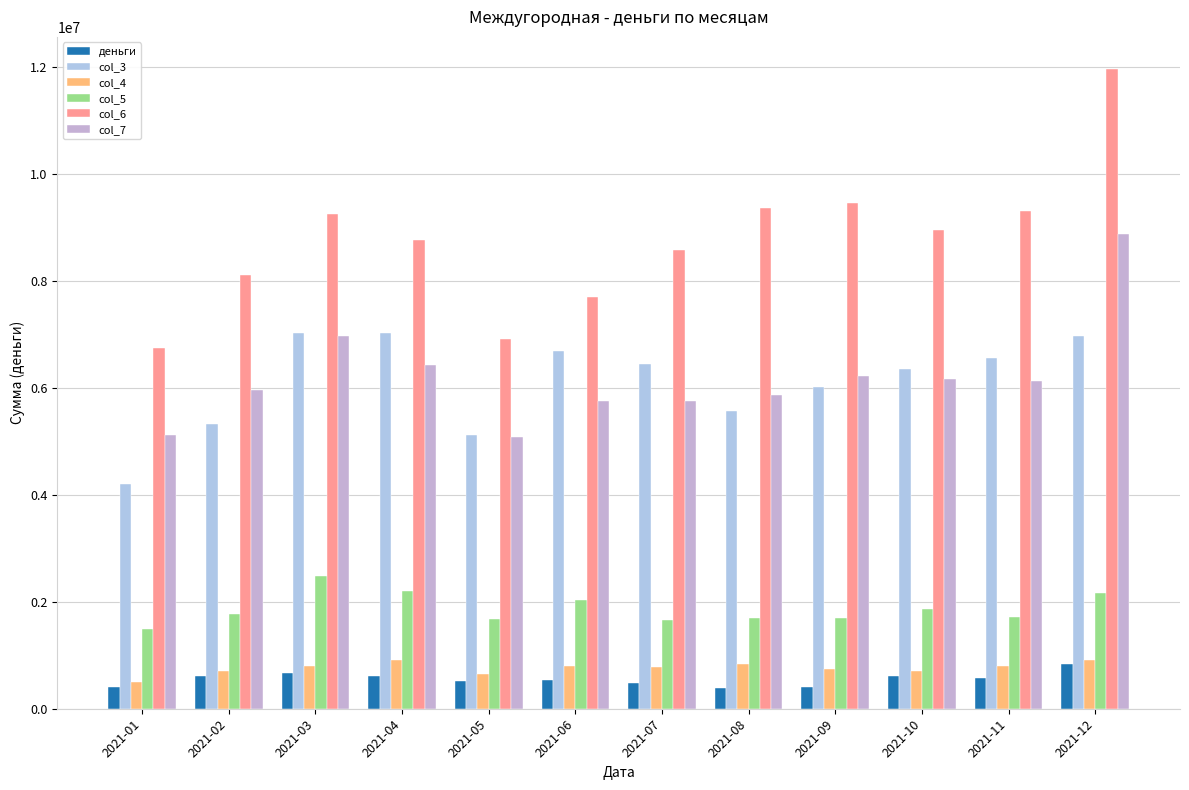

Is it true that col_4 equals 866921.5 at 2021-01?

False